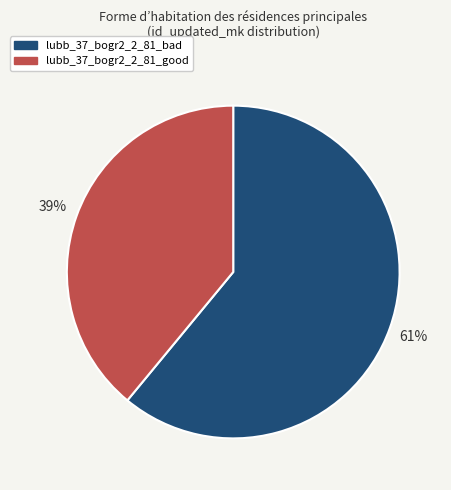

Rank the categories by value from highest to lowest.

lubb_37_bogr2_2_81_bad, lubb_37_bogr2_2_81_good